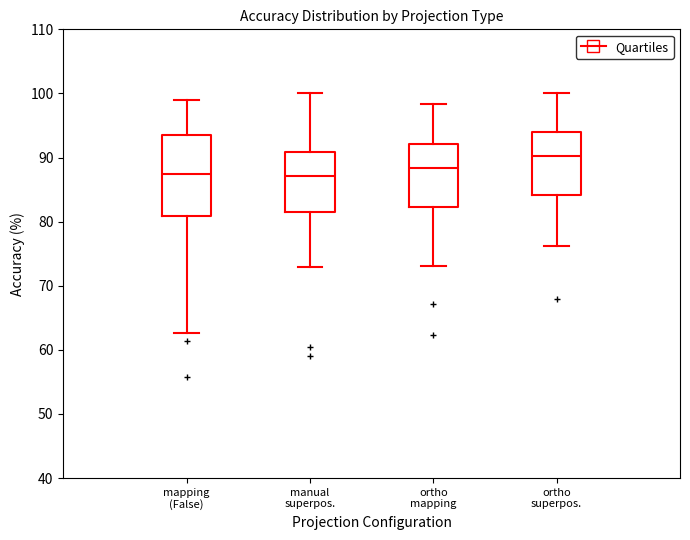

Reading left to right, transcribe this box plot: for each box, give where its median line is, the range the box spans, and where its two whiskers end, as read against the y-axis. The values are not printed on the chart, so give them approximately, as read against the axis.

mapping (False): median 87, box 81 to 93, whiskers 63 to 99
manual superpos.: median 87, box 81 to 91, whiskers 73 to 100
ortho mapping: median 88, box 82 to 92, whiskers 73 to 98
ortho superpos.: median 90, box 84 to 94, whiskers 76 to 100